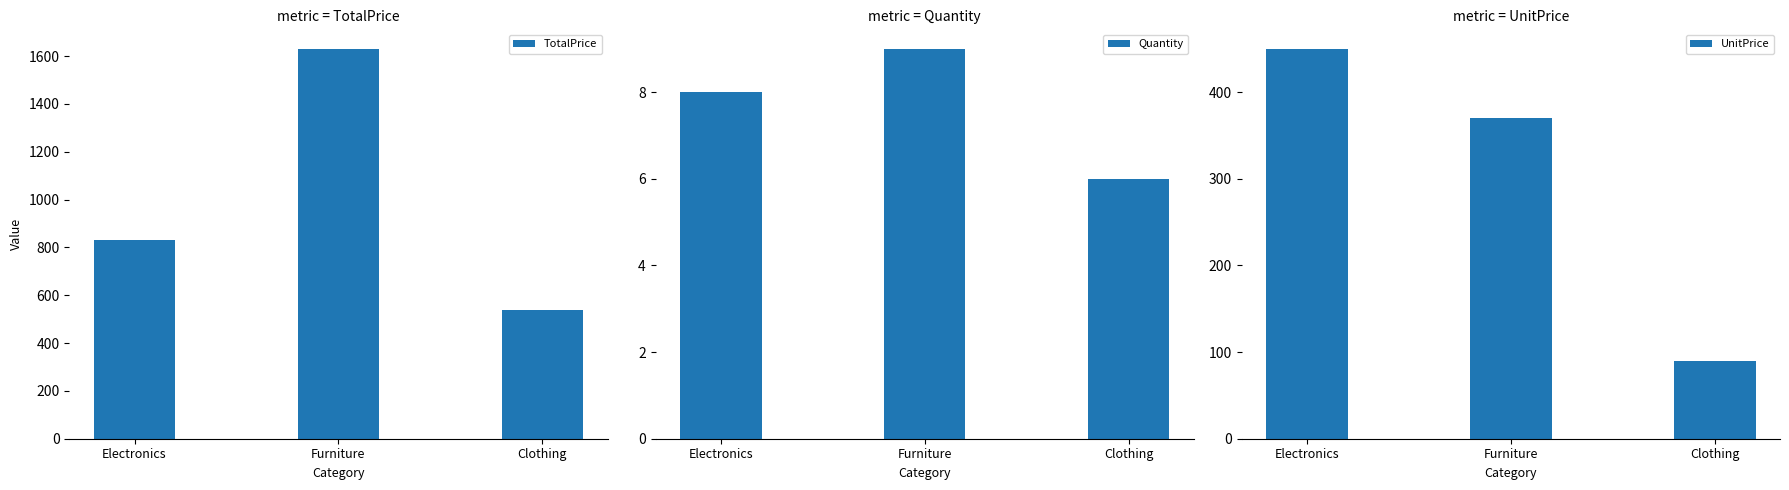

Reading left to right, what are all the values shown in this chart?

TotalPrice: 830	1630	540
Quantity: 8	9	6
UnitPrice: 450	370	90